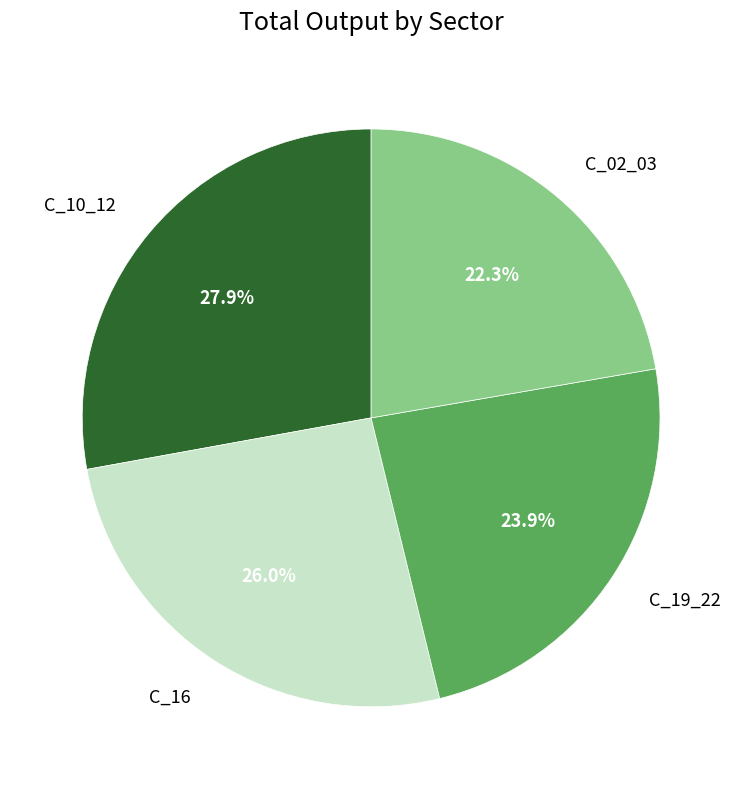

Which slice is the smallest?

C_02_03